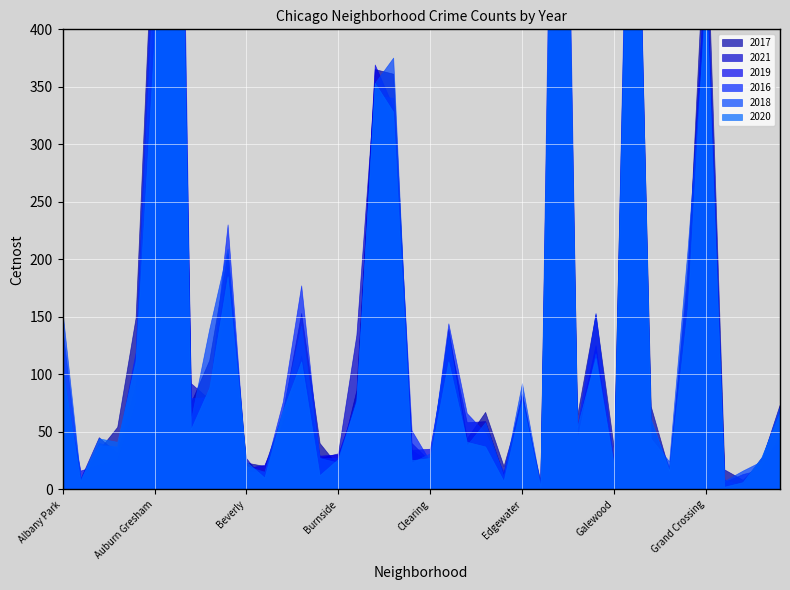

What is the value of the 2016 point at the 22nd from the left?

144